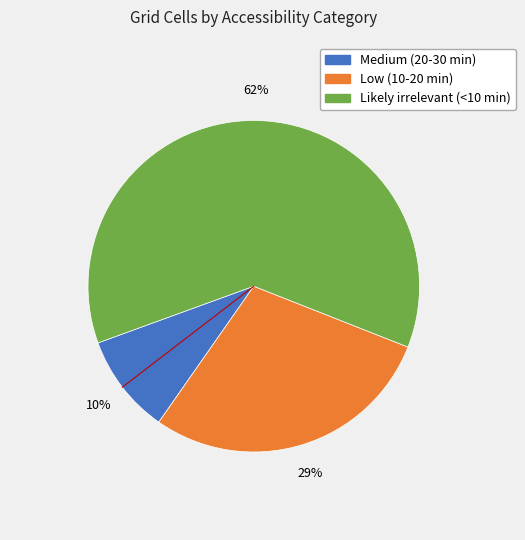

Does Medium (20-30 min) represent more than half of the total?

No